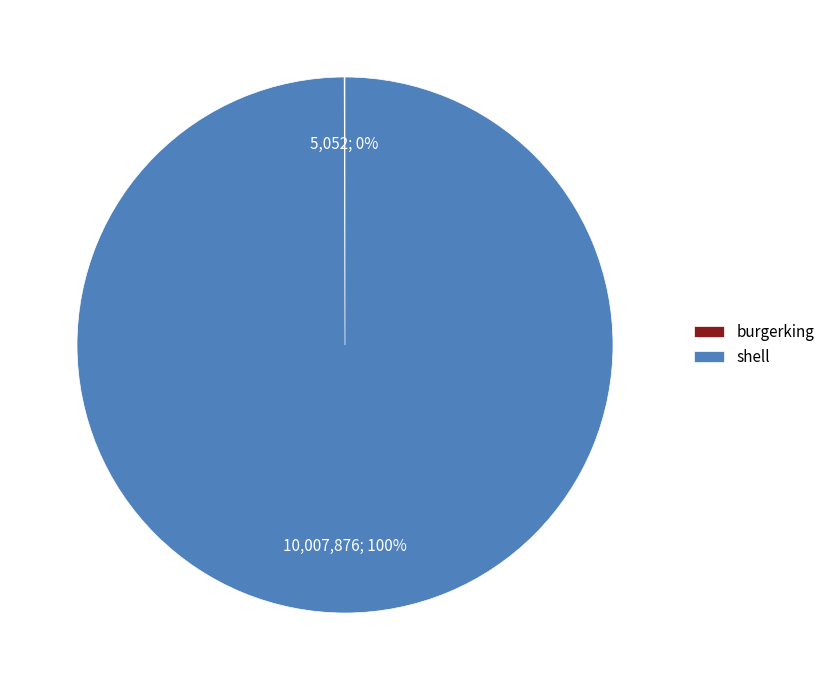

Is shell the majority of the pie?

Yes